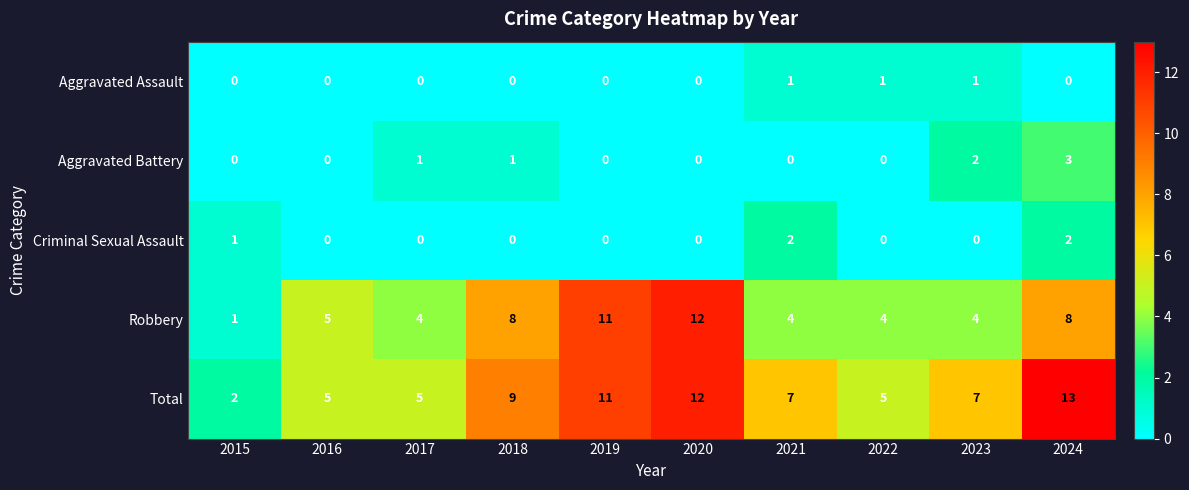

How many Criminal Sexual Assault values are between 0 and 1?

8